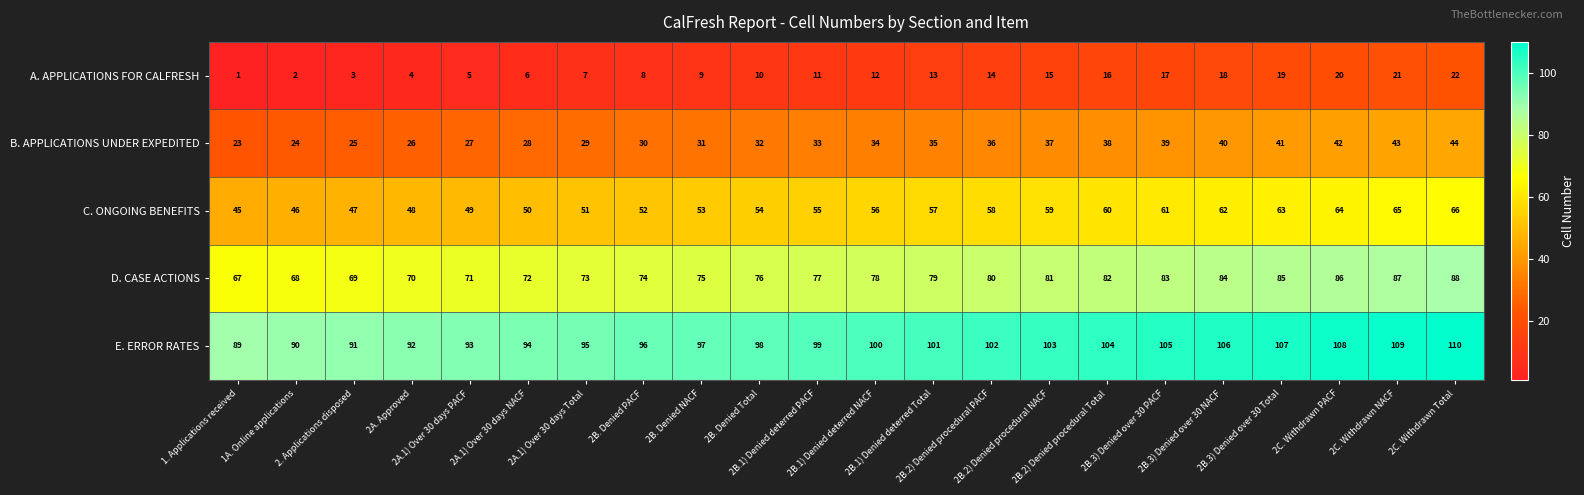

Rank the series by their average value, from highest to lowest.

E. ERROR RATES, D. CASE ACTIONS, C. ONGOING BENEFITS, B. APPLICATIONS UNDER EXPEDITED, A. APPLICATIONS FOR CALFRESH